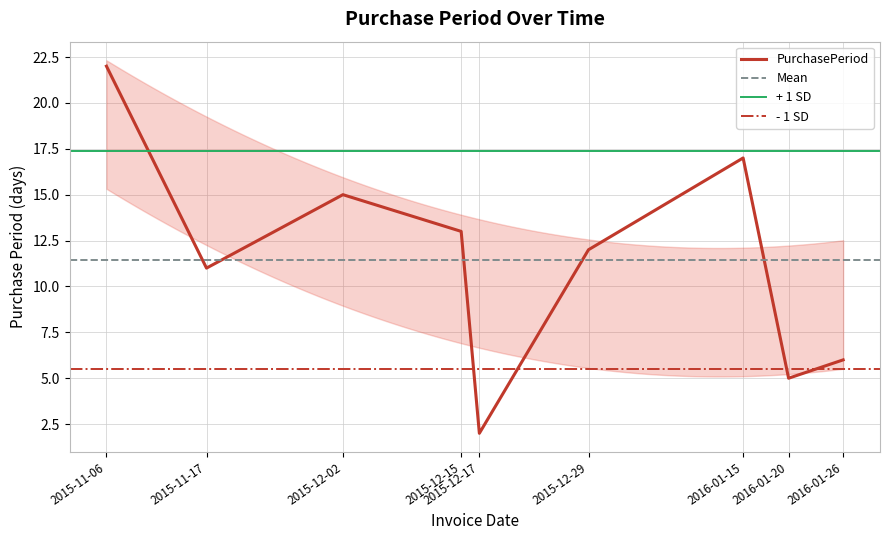

Between 2016-01-26 and 2015-11-06, which is larger?

2015-11-06